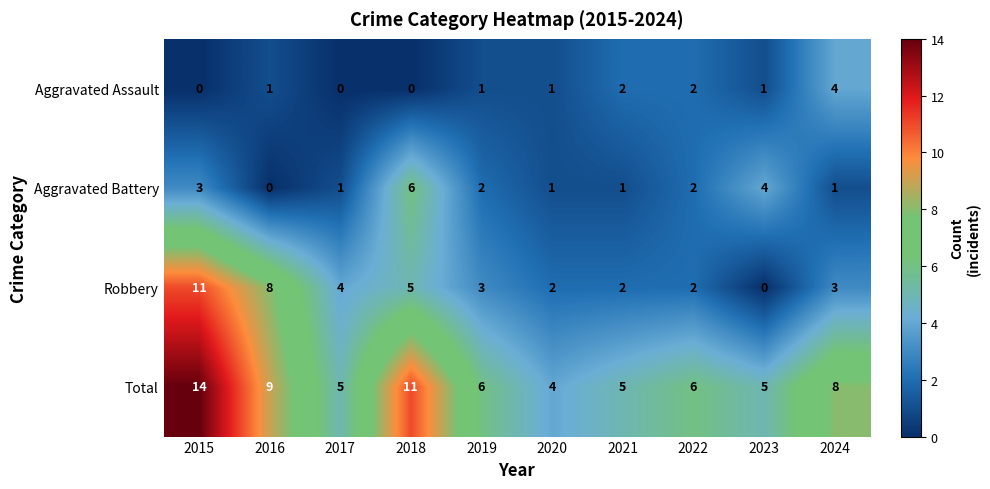

Is the value of Aggravated Battery at 2024 greater than the value of Robbery at 2017?

No